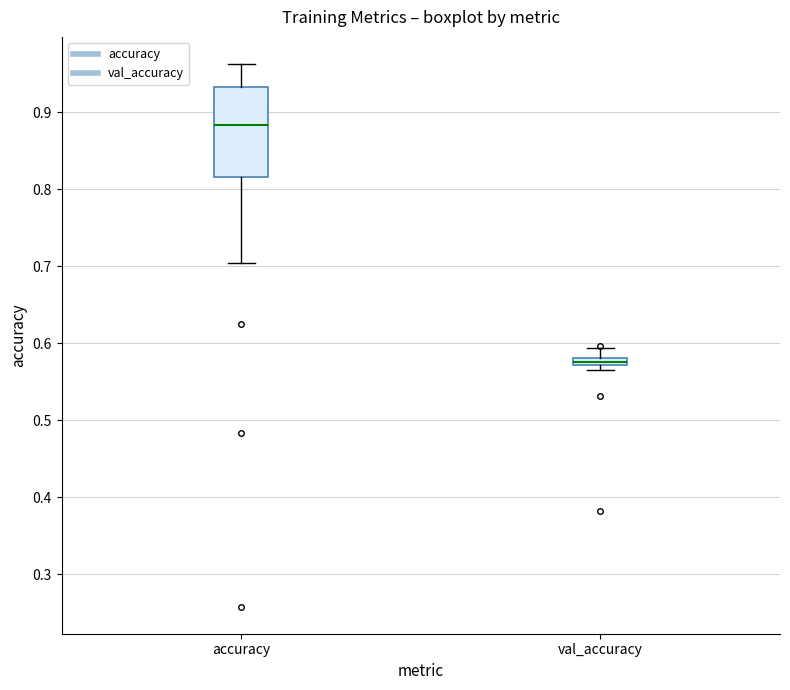

Which box has the lowest median line?

val_accuracy